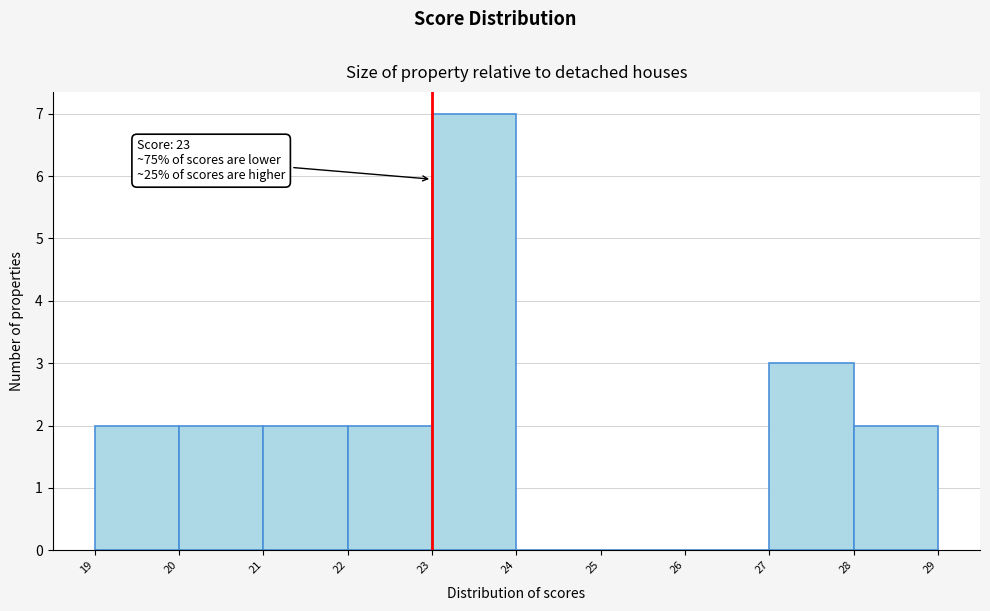

Which range on the x-axis has the tallest bar?

23 to 24